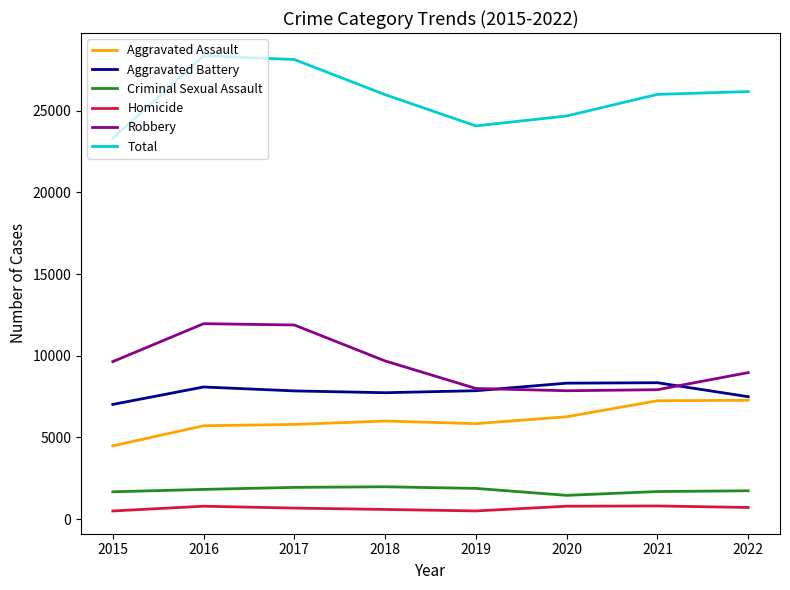

At how many categories does at least one series exceed 6088?

8